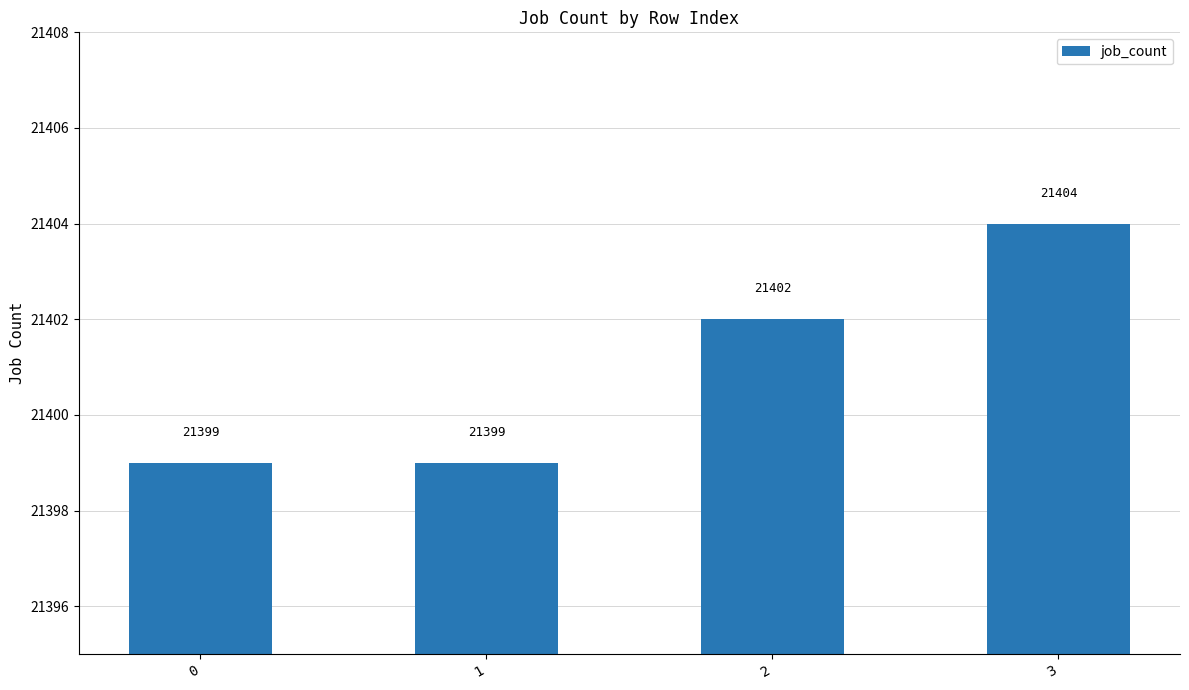

What is the sum of the values at 3 and 0?

42803